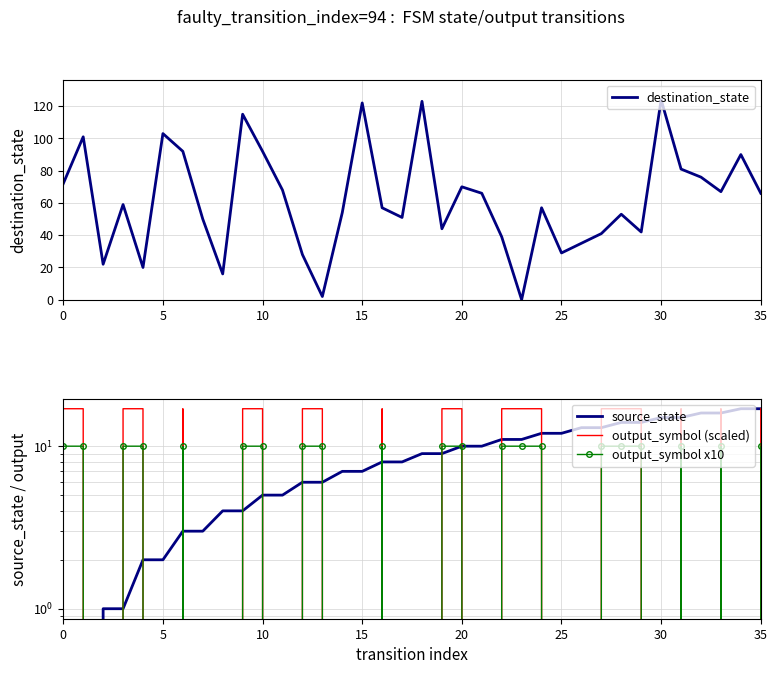

What is the difference between the highest and lowest values at 18?

123